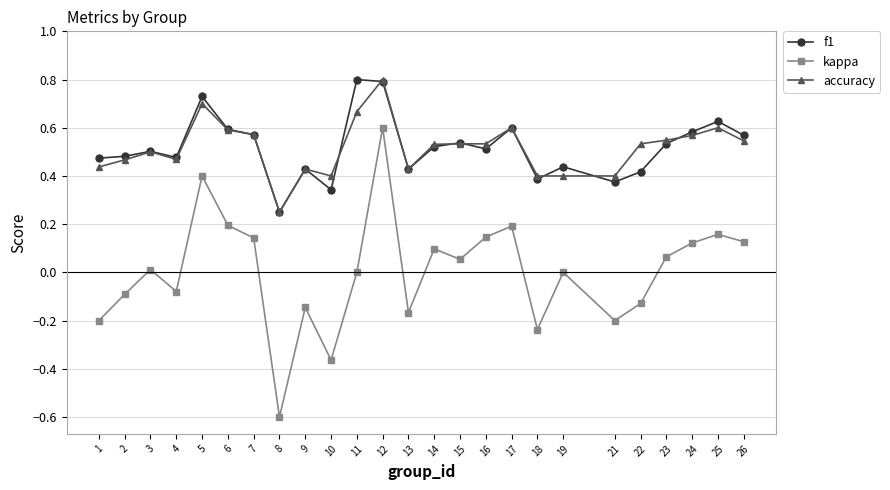

Count the number of categories in the chart.

25